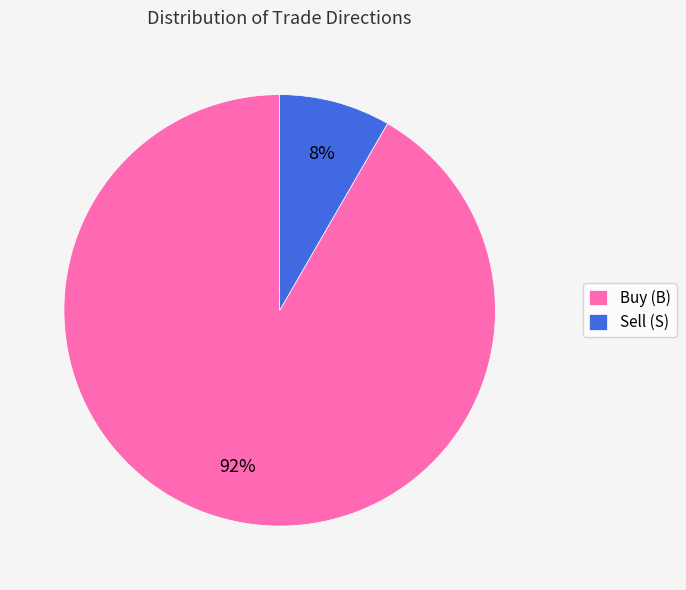

Is there a majority slice in this chart?

Yes